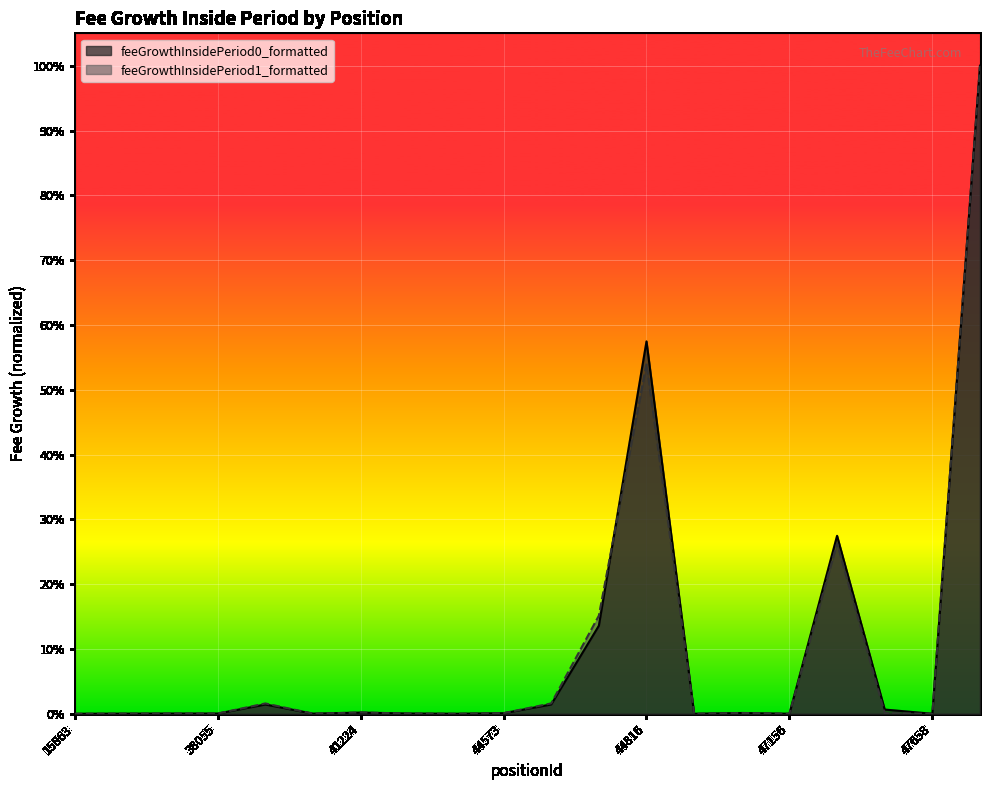

How many data points in feeGrowthInsidePeriod0_formatted are above 0?

15